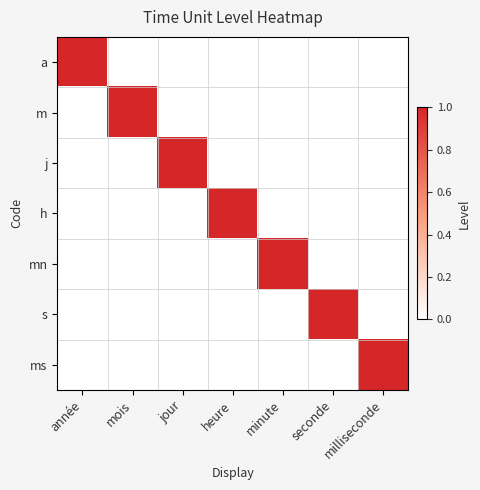

Which has a higher value, heure or milliseconde?

heure